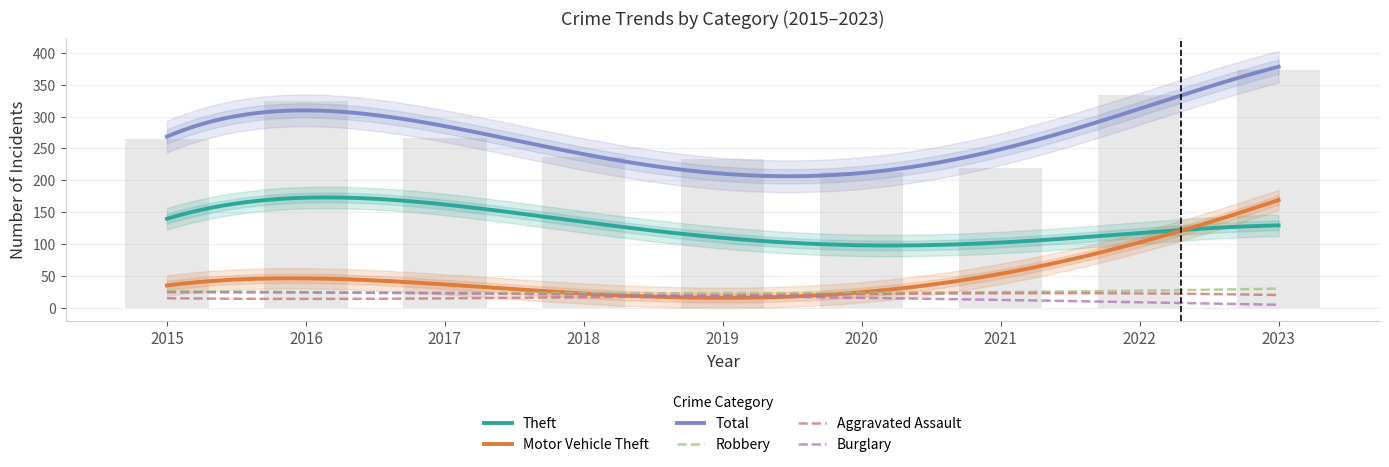

How many data points does each series have?

9